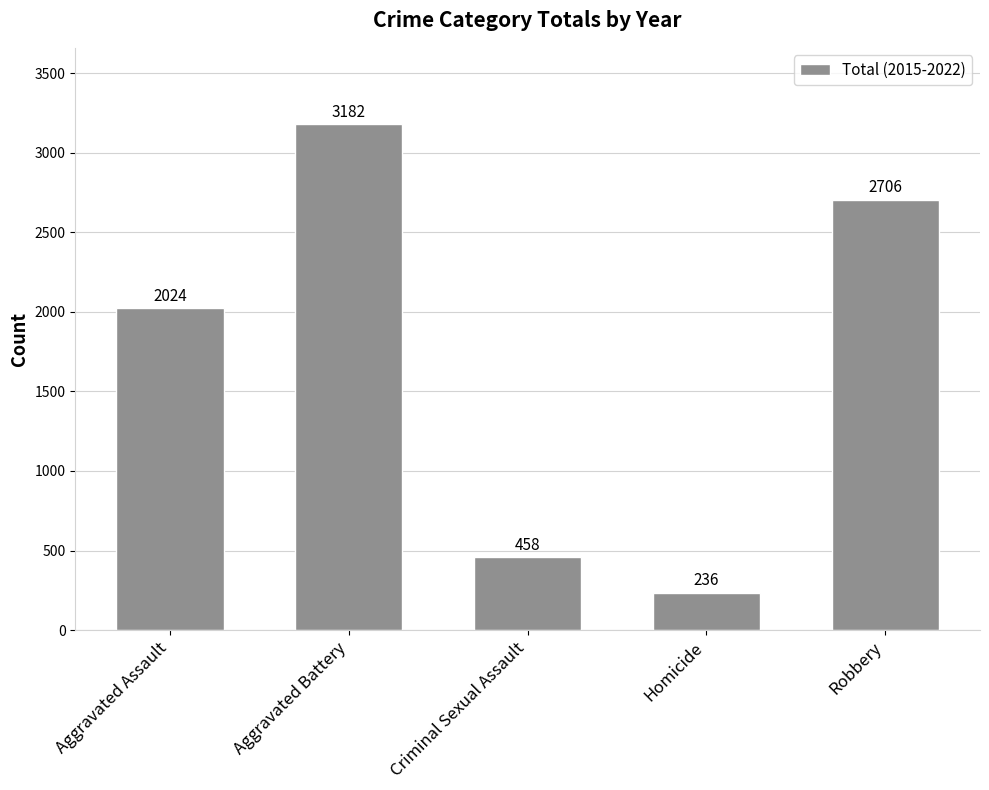

What is the greatest value displayed?

3182